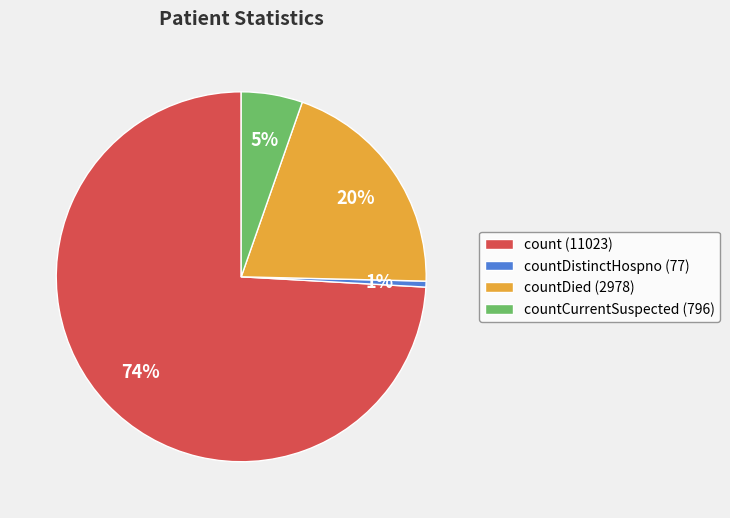

To the nearest percent, what portion does countDied (2978) represent?

20%